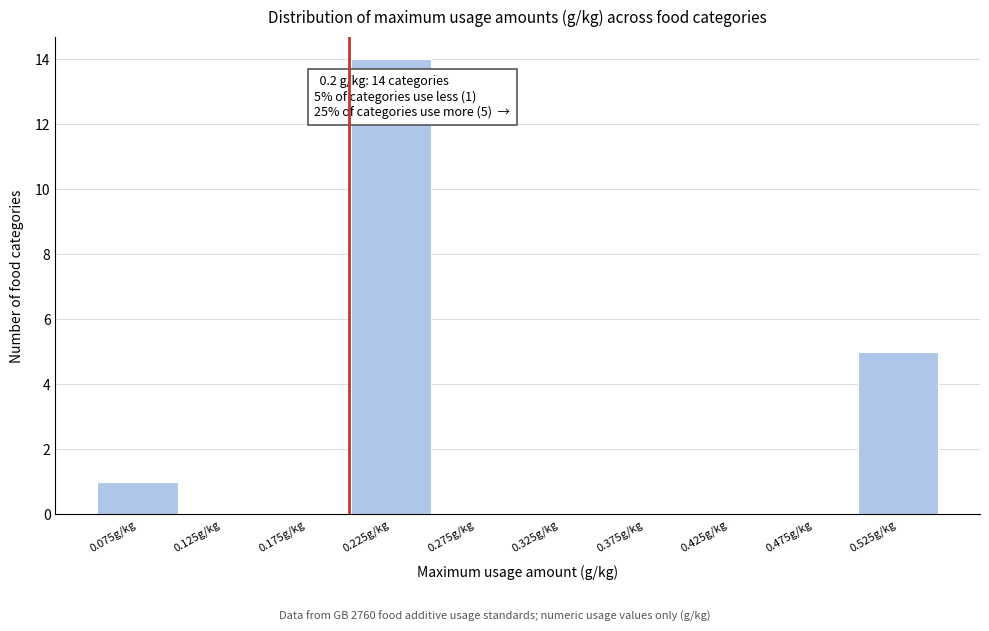

Over which range of the x-axis is the bar tallest?

0.20 to 0.25